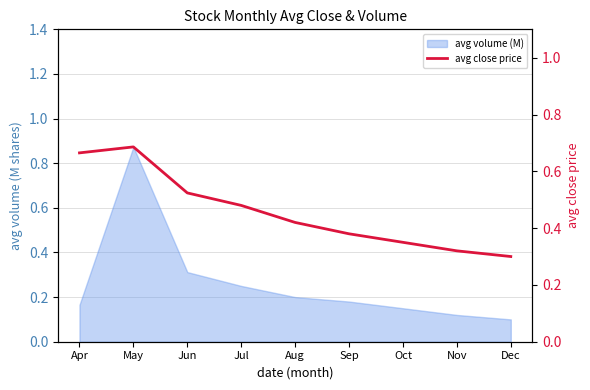

Is it true that the value at Oct is 0.3?

True